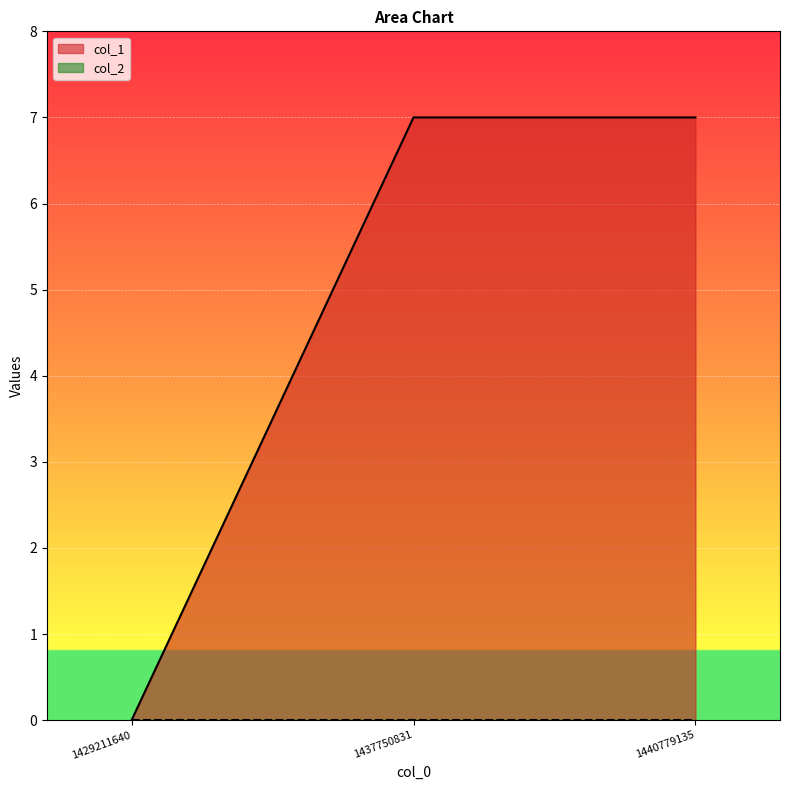

Reading left to right, extract all data points from this chart.

0	7	7